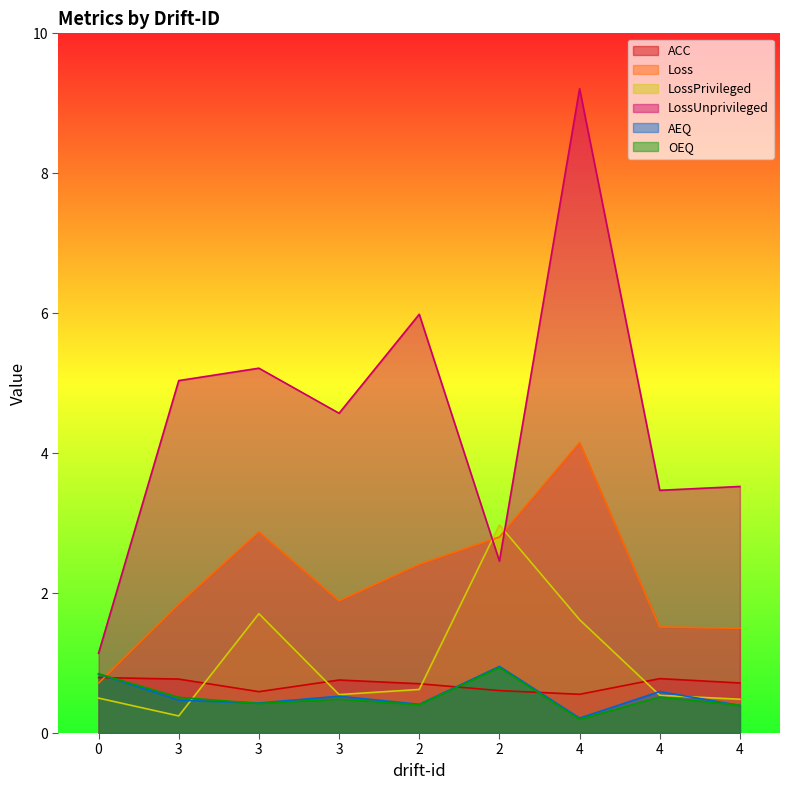

In LossPrivileged, how many points are lower than both neighbors (excluding endpoints)?

2